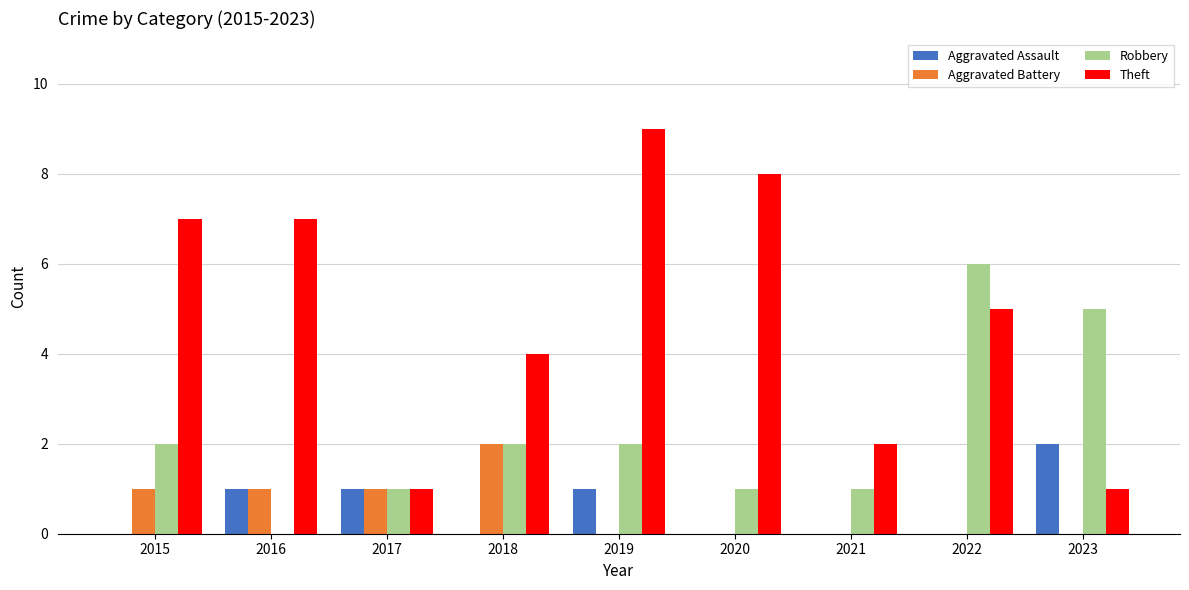

What is the highest value of the Robbery series?

6